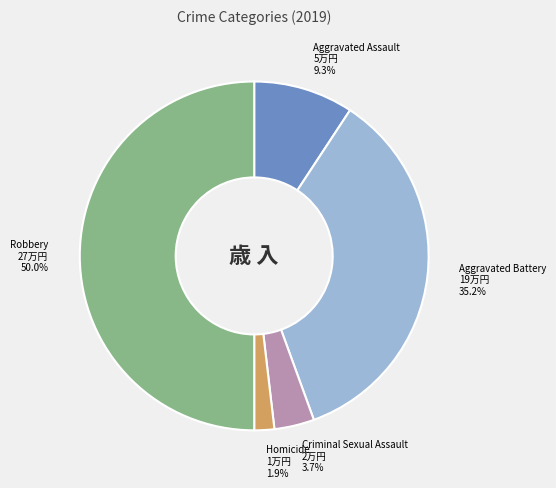

How many segments does this pie chart have?

5